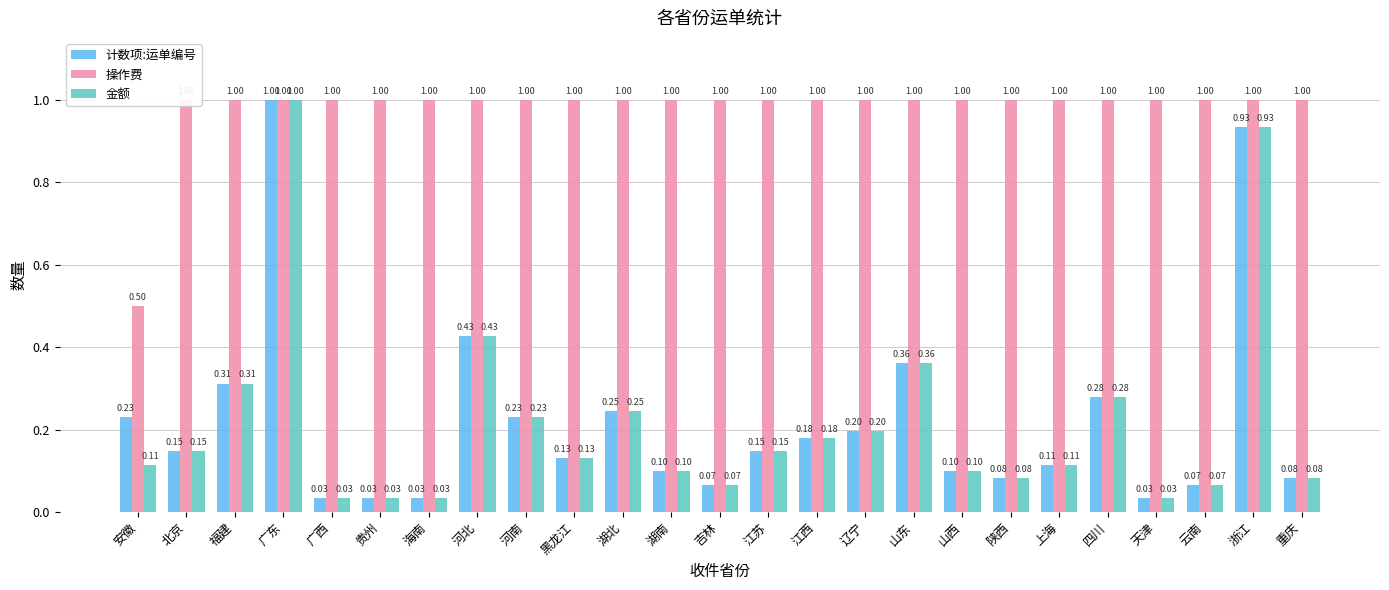

The 操作费 series shows 1.0 at 江西. True or false?

True